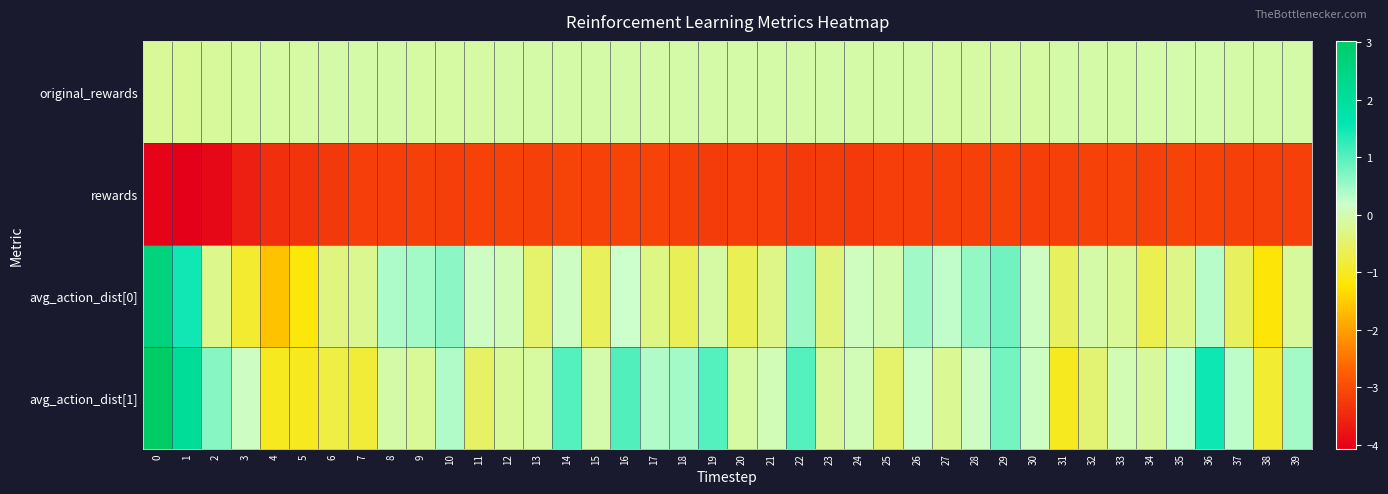

Which series has the largest range (max minus min)?

avg_action_dist[0]